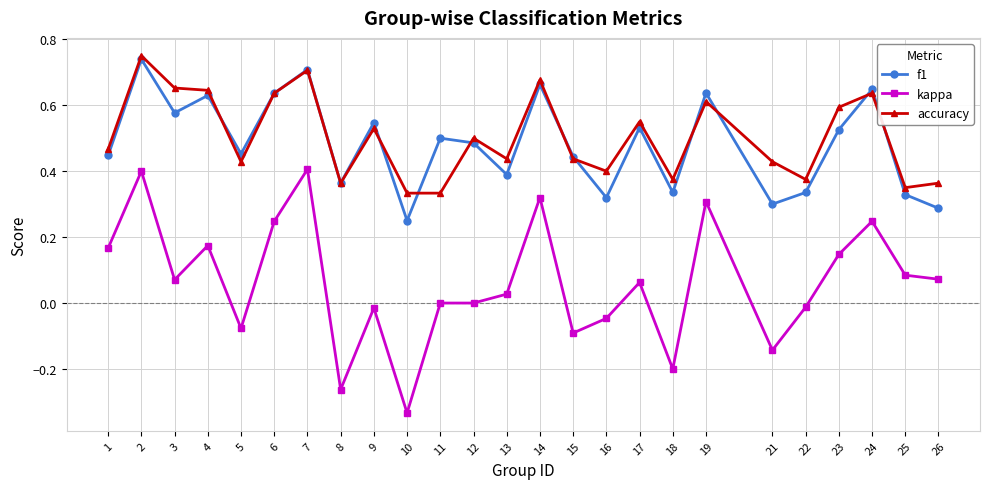

At which category does f1 reach its first local peak?

2